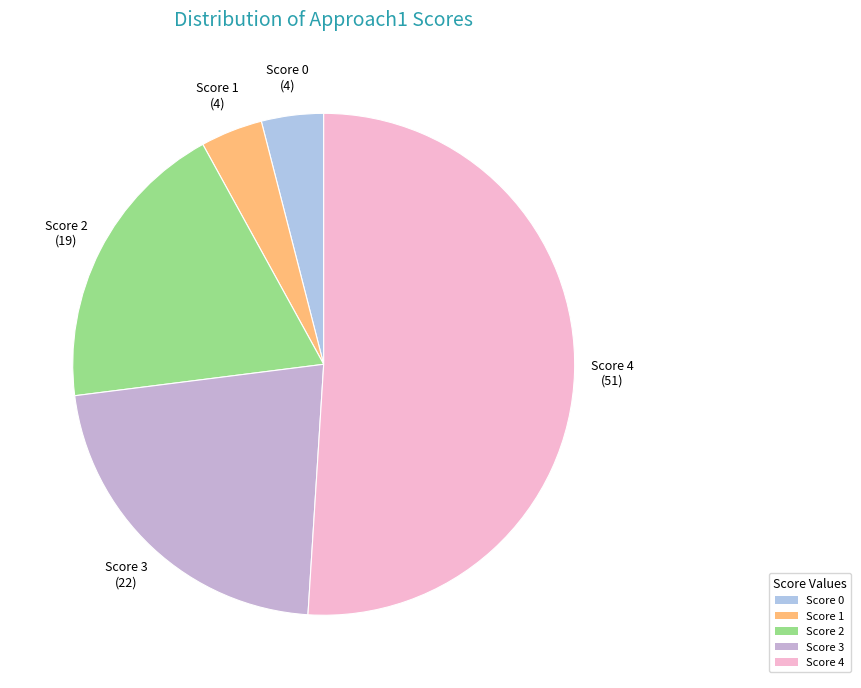

Which has a higher value, Score 4 or Score 1?

Score 4